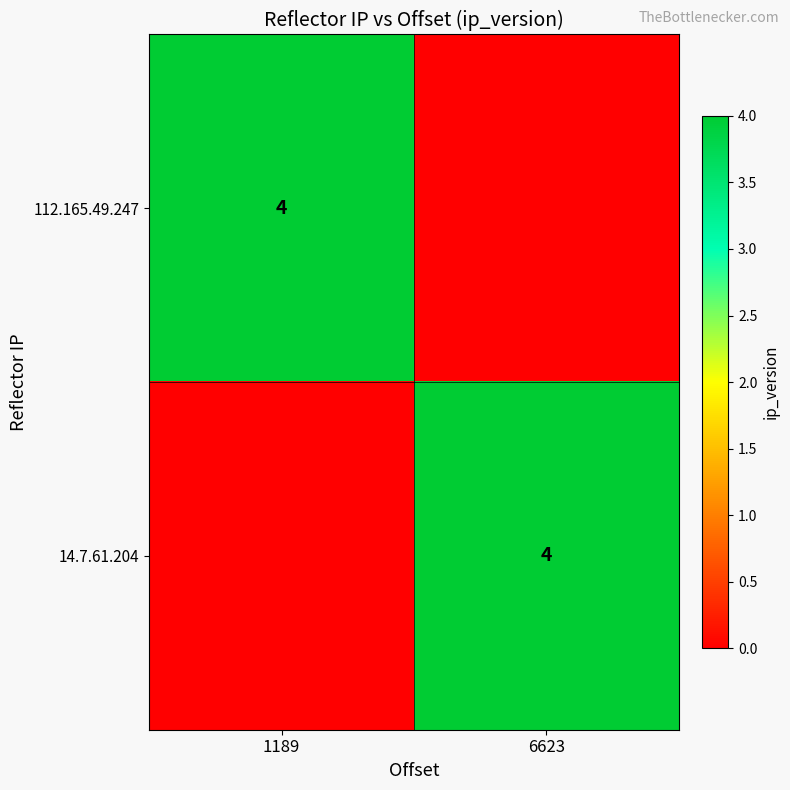

Between 1189 and 6623, which is larger?

1189